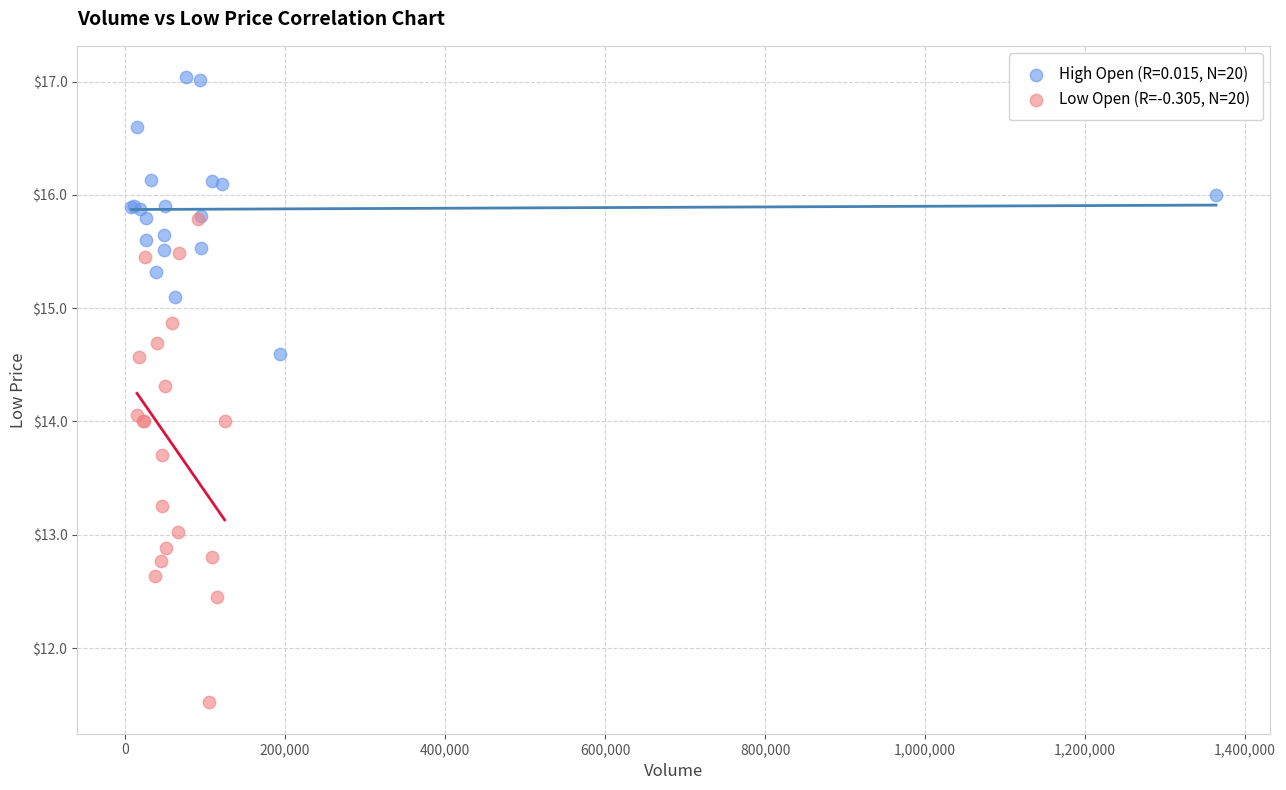

Which series has the widest spread of Y values?

Low Open (R=-0.305, N=20)